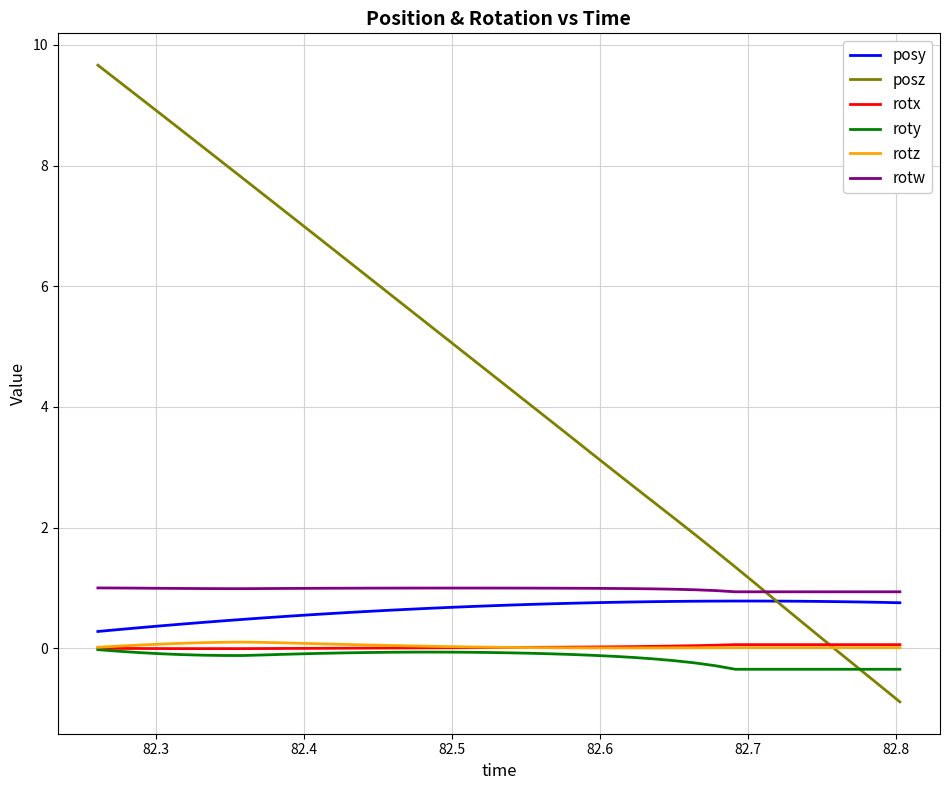

What is the minimum value shown in the chart?

-0.9